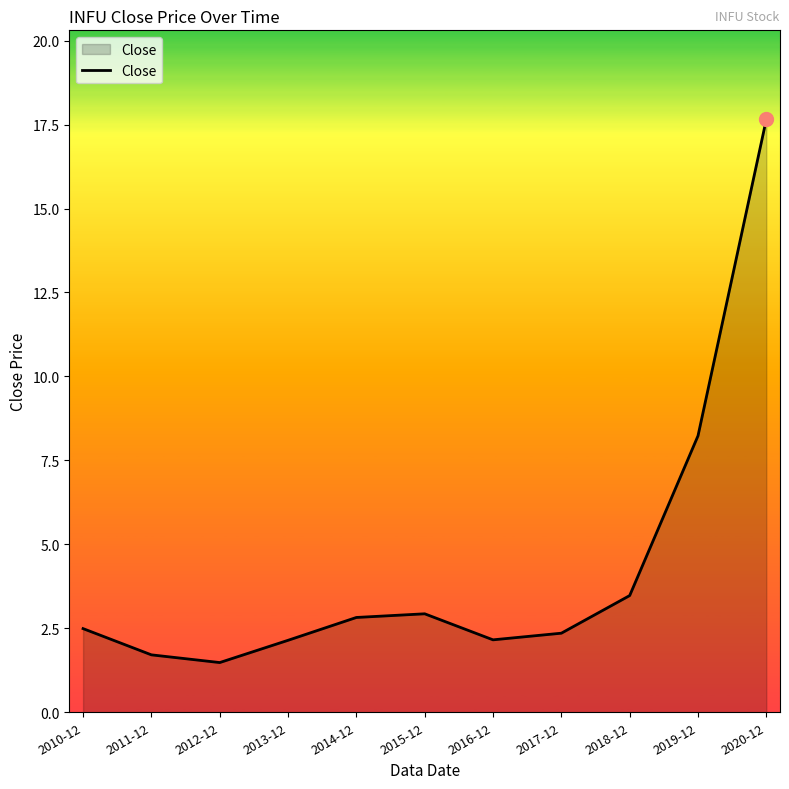

Count the number of data series in this chart.

1